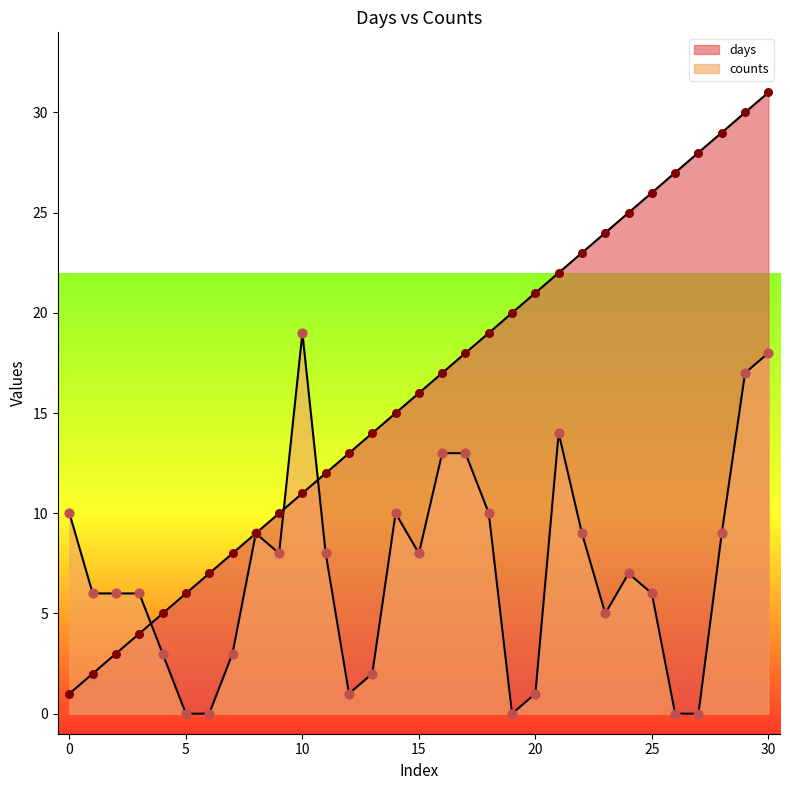

What is the total value across all series at 17?

31